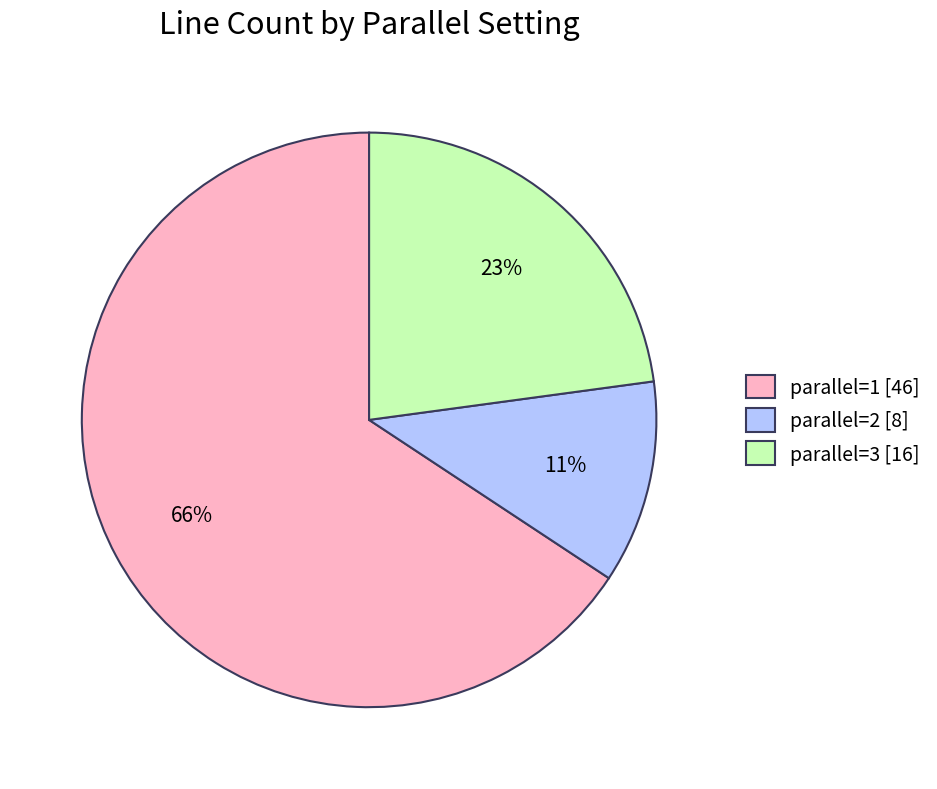

Which has a higher value, parallel=1 [46] or parallel=3 [16]?

parallel=1 [46]